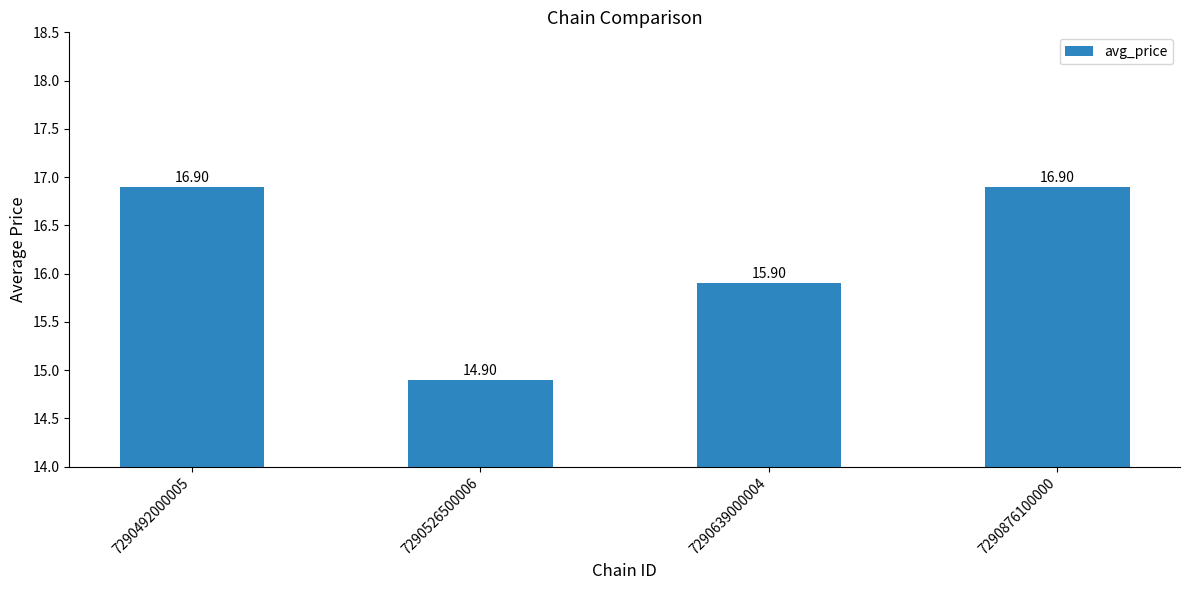

Where does the data first go above 16?

7290492000005